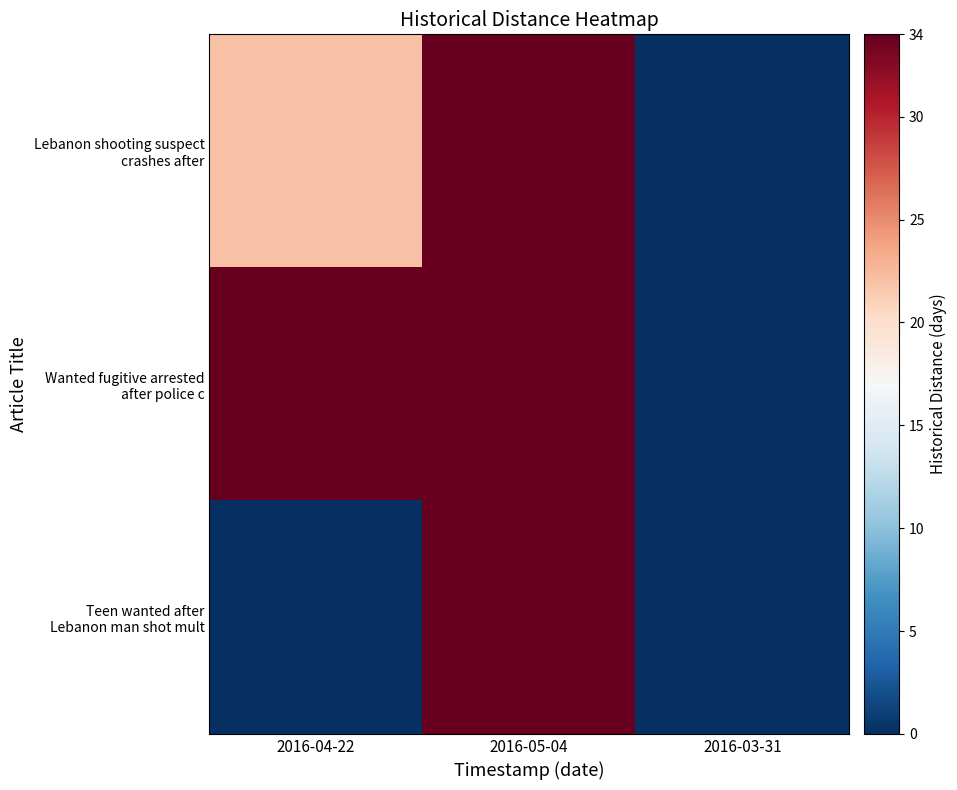

Rank the series by their average value, from lowest to highest.

Teen wanted after Lebanon man shot mult, Lebanon shooting suspect crashes after, Wanted fugitive arrested after police c